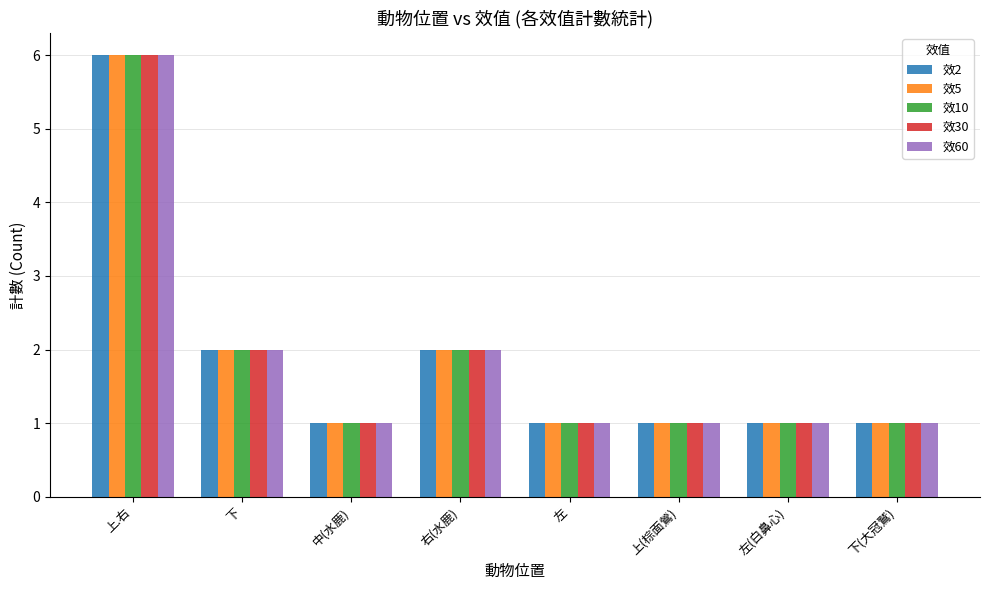

Is the value of 效2 at 上.右 greater than the value of 效30 at 下(大冠鷲)?

Yes